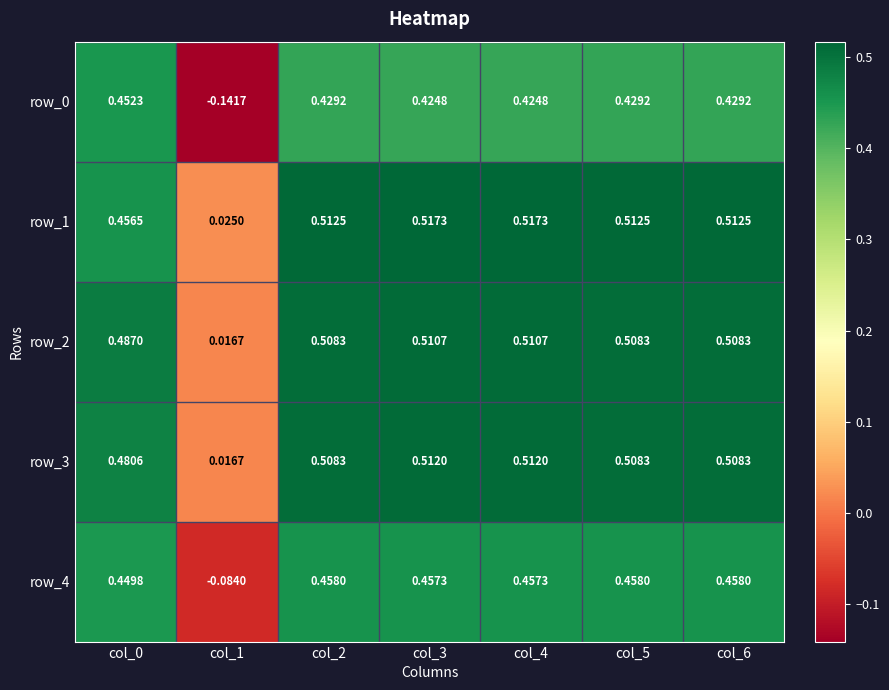

Is the value of row_1 at col_4 greater than the value of row_0 at col_4?

Yes